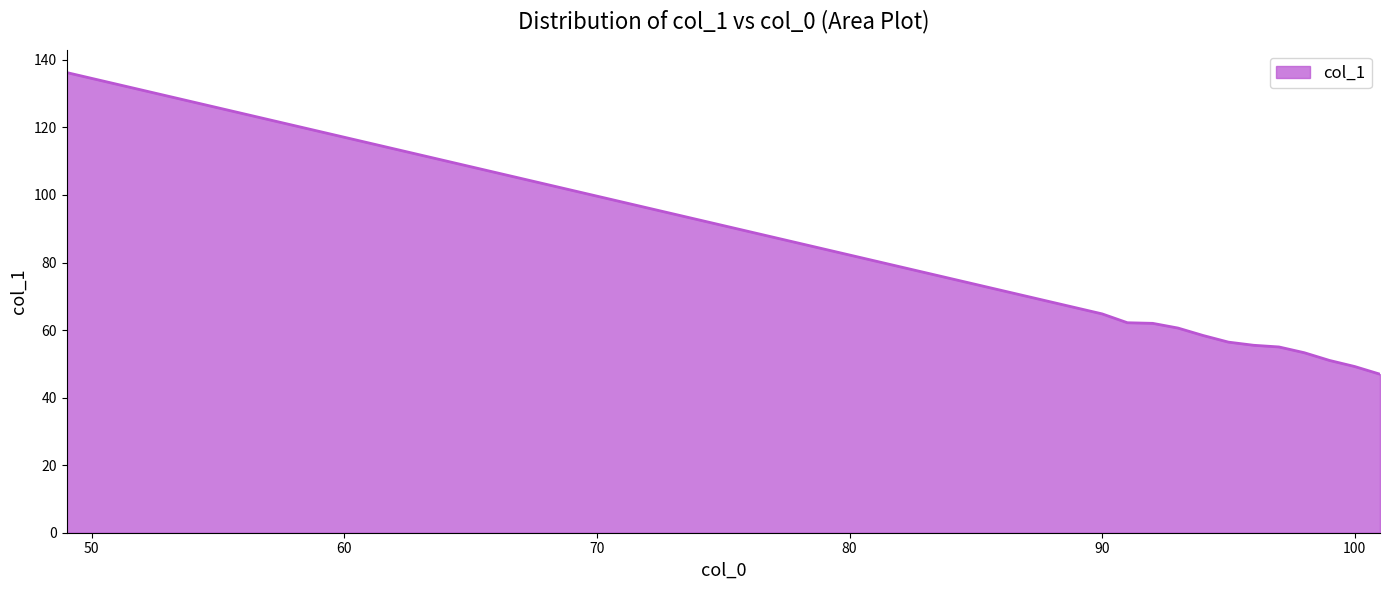

What is the difference between the maximum and minimum values?

89.3